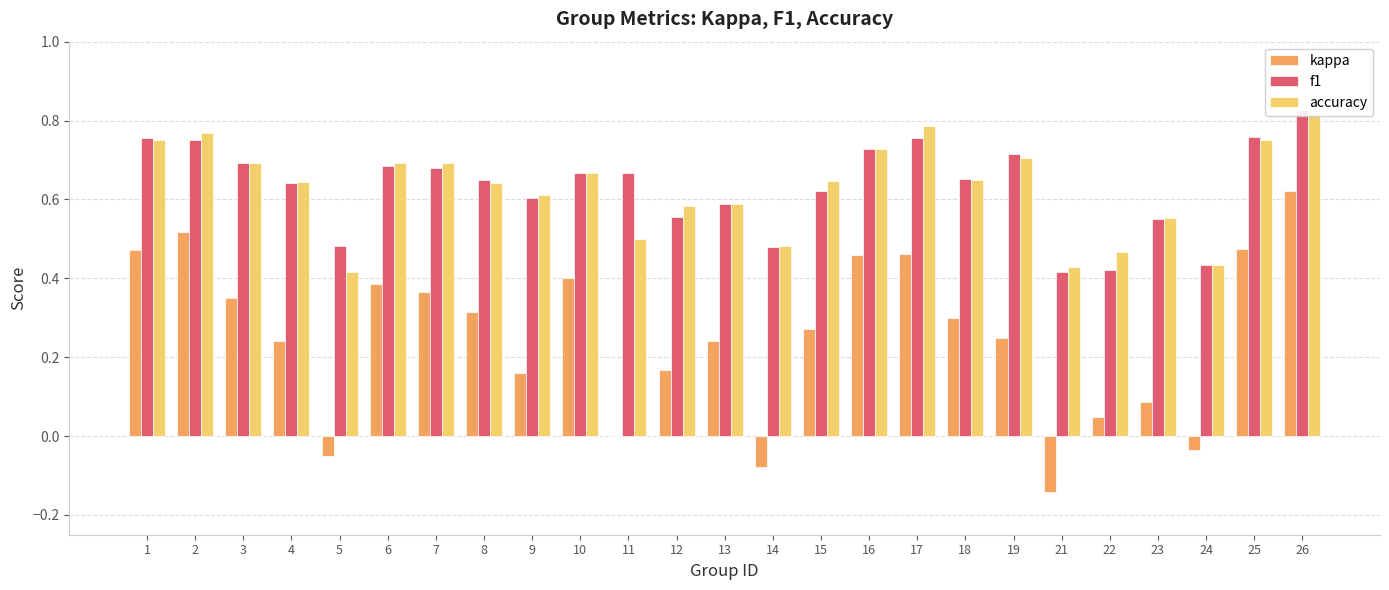

Reading left to right, extract all data points from this chart.

kappa: 1=0.5	2=0.5	3=0.4	4=0.2	5=-0.1	6=0.4	7=0.4	8=0.3	9=0.2	10=0.4	11=0.0	12=0.2	13=0.2	14=-0.1	15=0.3	16=0.5	17=0.5	18=0.3	19=0.2	21=-0.1	22=0.0	23=0.1	24=-0.0	25=0.5	26=0.6
f1: 1=0.8	2=0.8	3=0.7	4=0.6	5=0.5	6=0.7	7=0.7	8=0.6	9=0.6	10=0.7	11=0.7	12=0.6	13=0.6	14=0.5	15=0.6	16=0.7	17=0.8	18=0.7	19=0.7	21=0.4	22=0.4	23=0.5	24=0.4	25=0.8	26=0.8
accuracy: 1=0.8	2=0.8	3=0.7	4=0.6	5=0.4	6=0.7	7=0.7	8=0.6	9=0.6	10=0.7	11=0.5	12=0.6	13=0.6	14=0.5	15=0.6	16=0.7	17=0.8	18=0.7	19=0.7	21=0.4	22=0.5	23=0.6	24=0.4	25=0.8	26=0.8